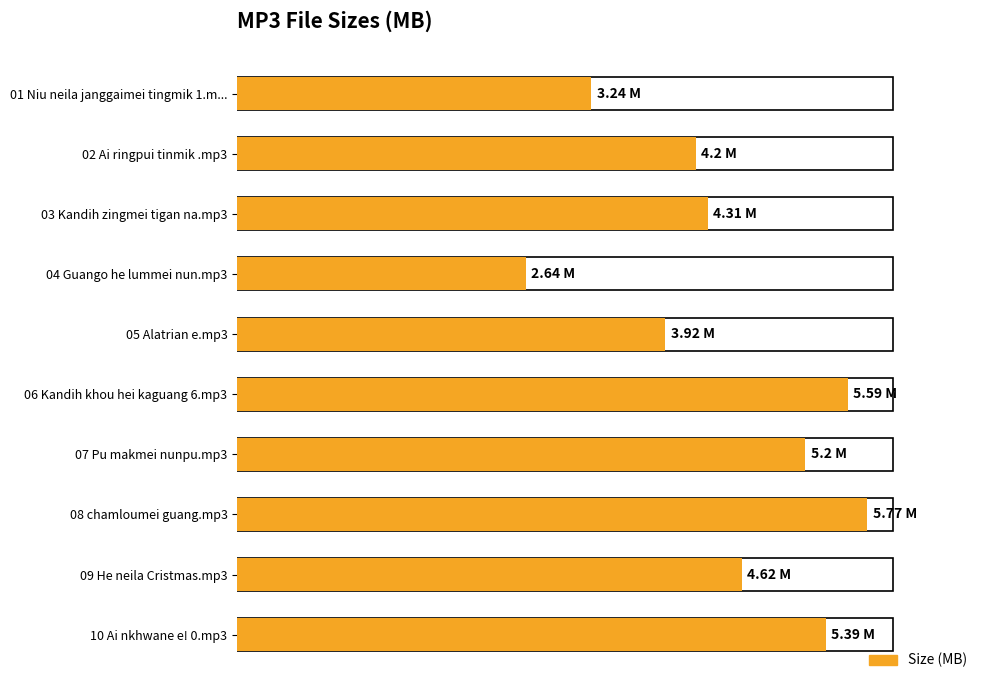

Does the chart contain stacked bars?

No